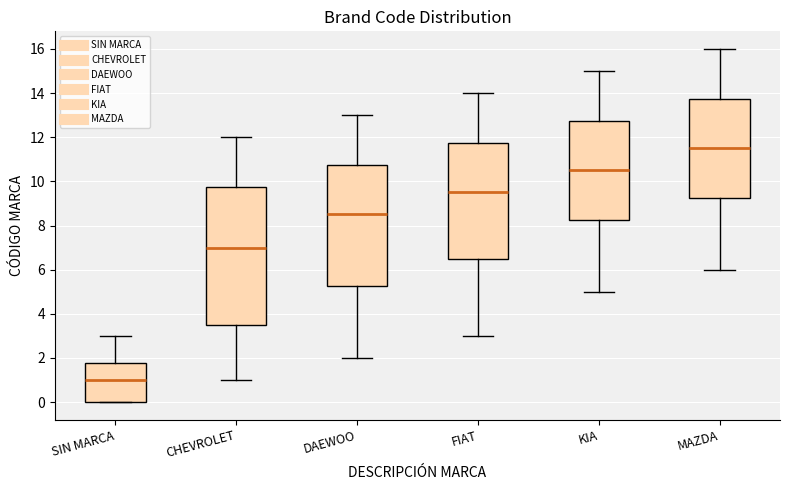

Where does the median line of the box for KIA sit on the y-axis? The values are not printed on the chart, so give them approximately, as read against the axis.

10.6